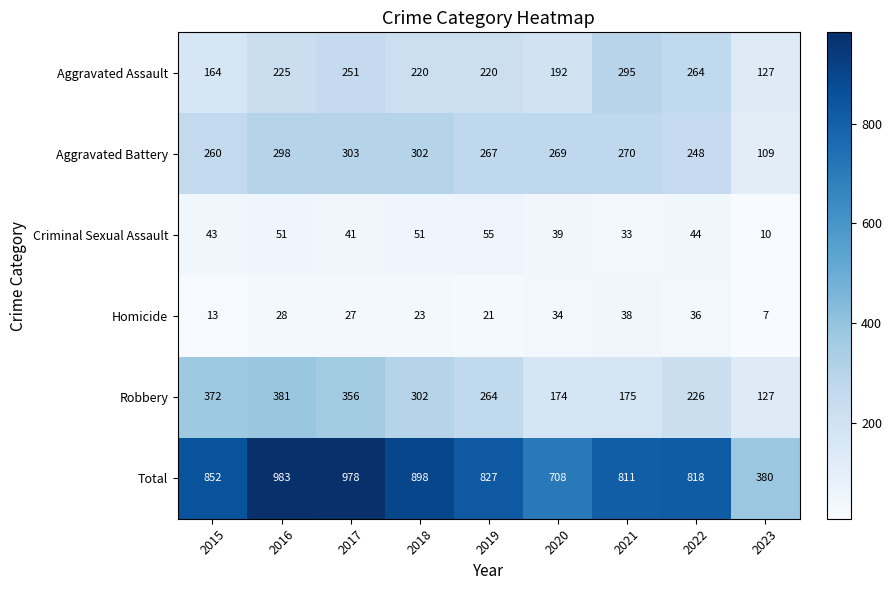

True or false: Criminal Sexual Assault has a value of 26 at 2020.

False